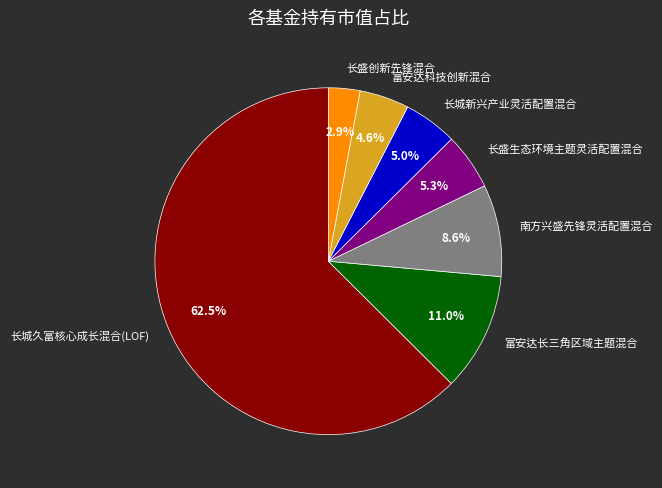

Does 长城久富核心成长混合(LOF) represent more than half of the total?

Yes